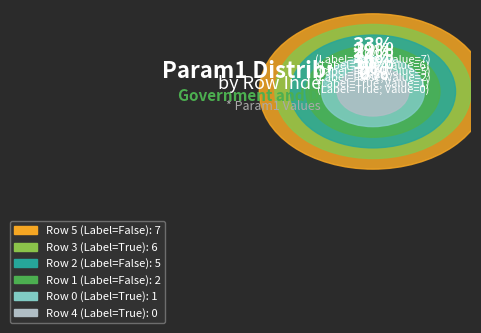

What is the ratio of the value at Row 5 to the value at Row 3?

1.2